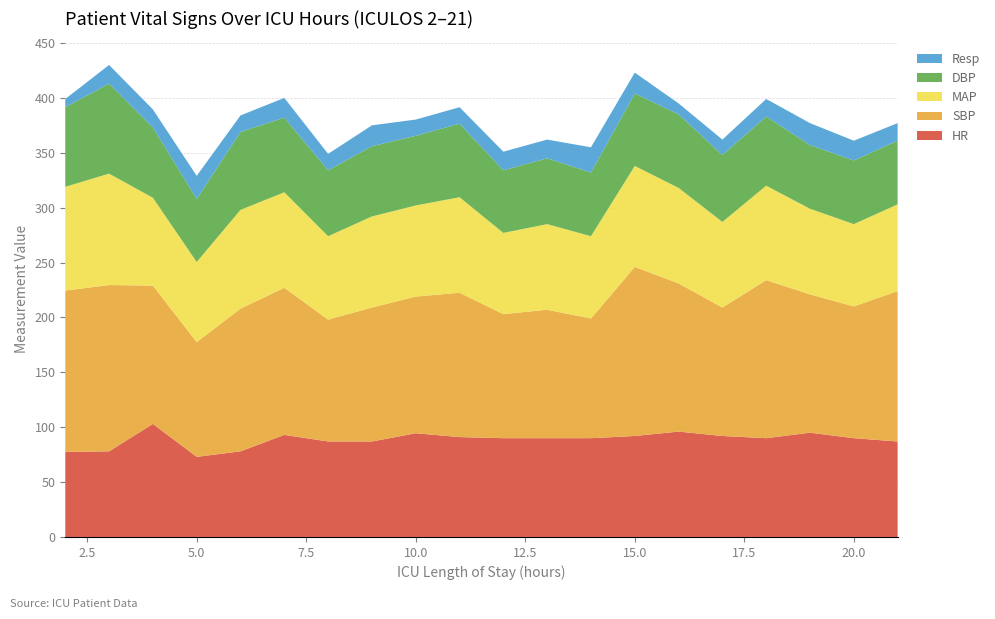

Reading left to right, transcribe all the data shown in this chart.

HR: 2=77.5	3=78.0	4=103.0	5=73.0	6=78.0	7=93.0	8=87.0	9=87.0	10=94.5	11=91.0	12=90.0	13=90.0	14=90.0	15=92.0	16=96.0	17=92.0	18=90.0	19=95.0	20=90.0	21=87.0
SBP: 2=147.0	3=151.5	4=126.0	5=104.5	6=130.0	7=134.0	8=111.0	9=122.0	10=124.5	11=131.5	12=113.0	13=117.0	14=109.0	15=154.0	16=135.0	17=117.0	18=144.0	19=126.0	20=120.0	21=137.0
MAP: 2=94.5	3=101.5	4=80.0	5=73.0	6=90.0	7=87.0	8=76.0	9=83.0	10=83.0	11=87.0	12=74.0	13=78.0	14=75.0	15=92.0	16=87.0	17=78.0	18=86.0	19=78.0	20=75.0	21=79.0
DBP: 2=72.5	3=82.0	4=64.0	5=57.5	6=71.0	7=68.0	8=60.0	9=64.0	10=63.5	11=67.0	12=57.0	13=60.0	14=58.0	15=66.0	16=67.0	17=61.0	18=63.0	19=58.0	20=58.0	21=58.0
Resp: 2=7.5	3=17.0	4=16.5	5=21.0	6=15.0	7=18.0	8=15.0	9=19.0	10=14.8	11=15.0	12=17.0	13=17.0	14=23.0	15=19.0	16=10.0	17=14.0	18=16.0	19=20.0	20=18.0	21=16.0